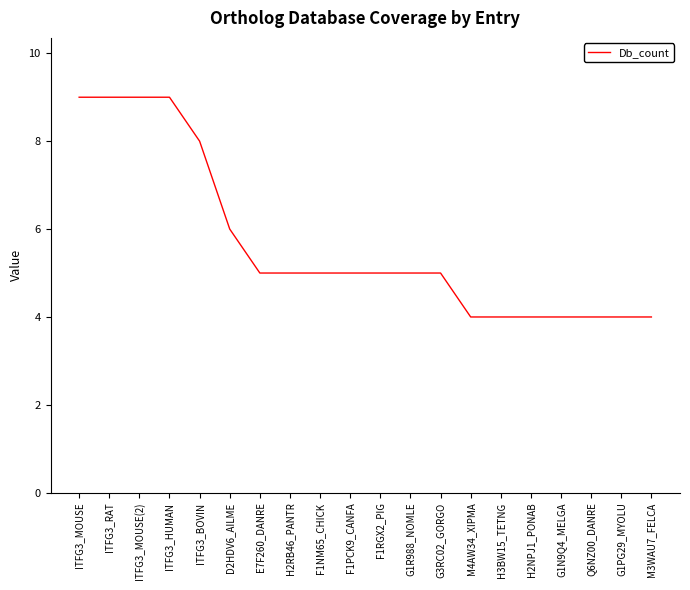

How many categories are shown in the chart?

20